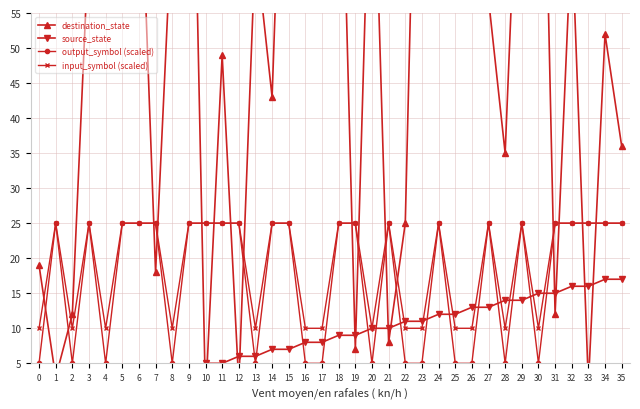

What are all the series names shown in the legend?

destination_state, source_state, output_symbol (scaled), input_symbol (scaled)